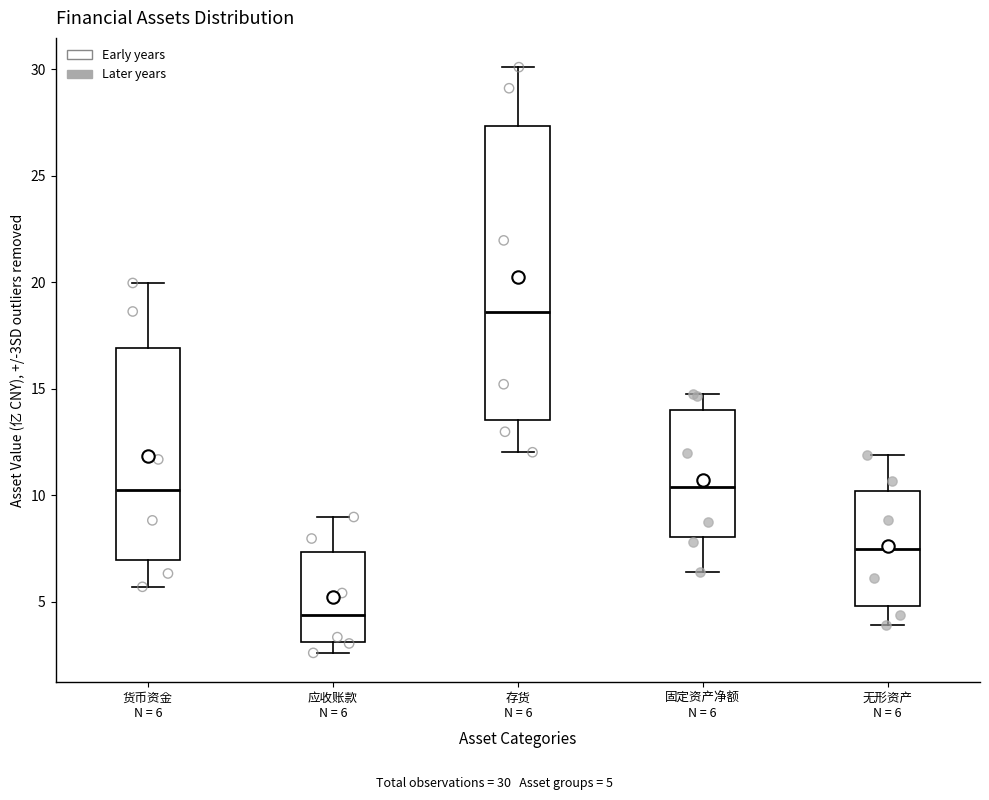

Which box's median line is the highest?

存货 N = 6